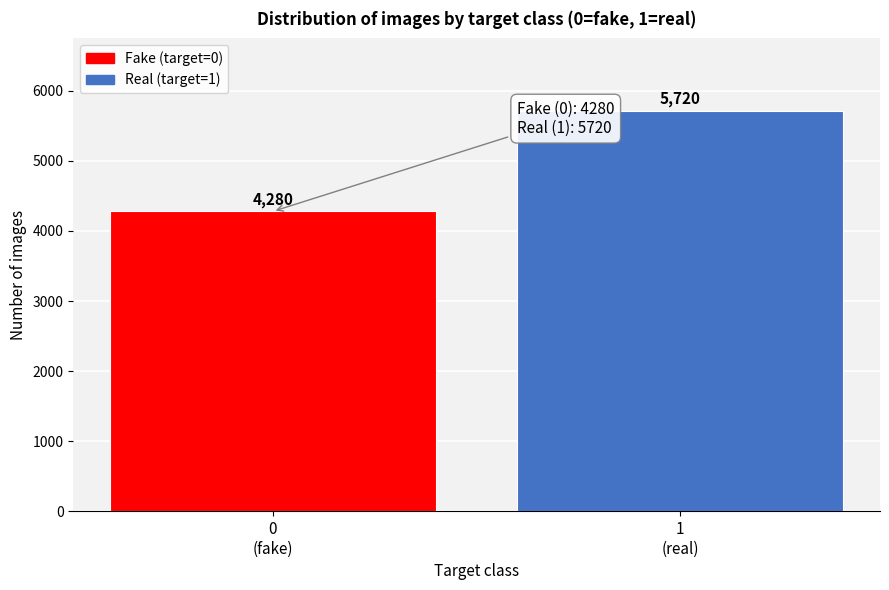

Reading left to right, extract all data points from this chart.

4280	5720